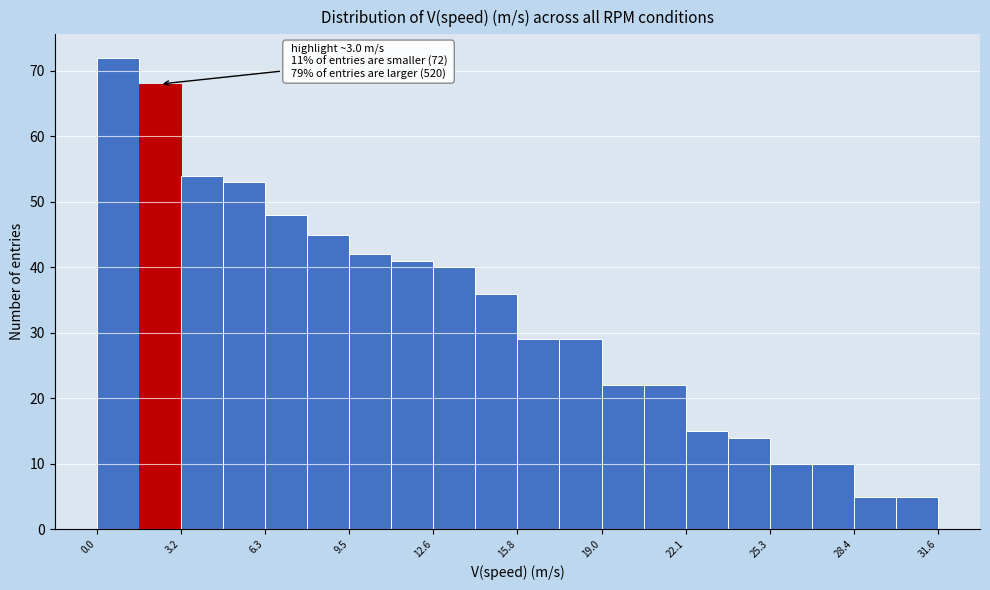

Read against the x-axis, roughly where is the centre of the tallest bar?

1.0